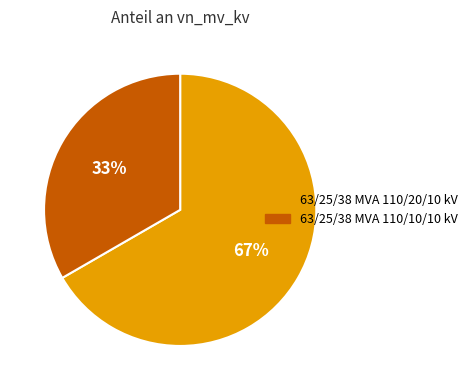

To the nearest percent, what is the average slice percentage?

50%